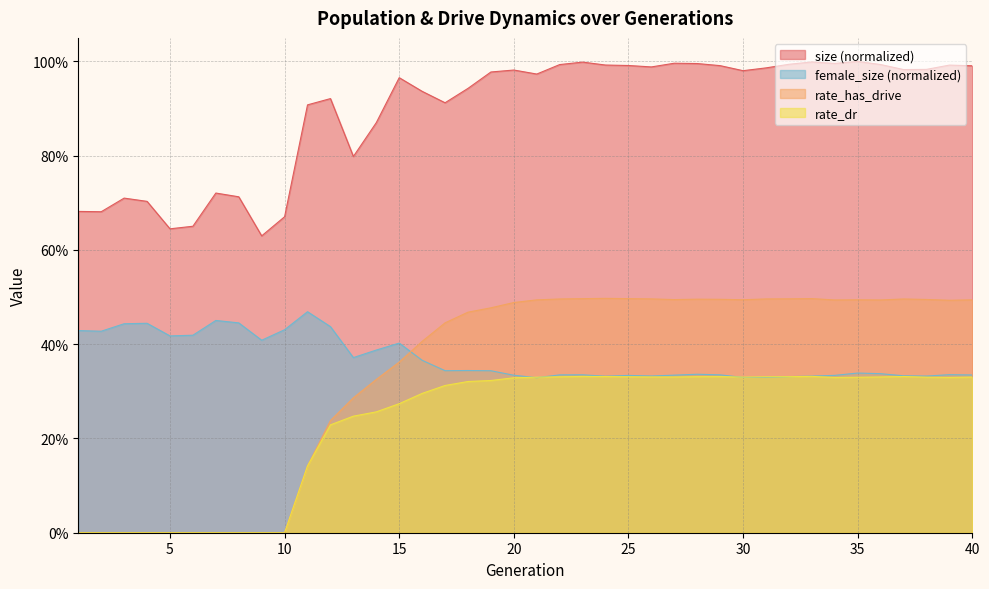

What is the sum of all rate_dr values?

9.3